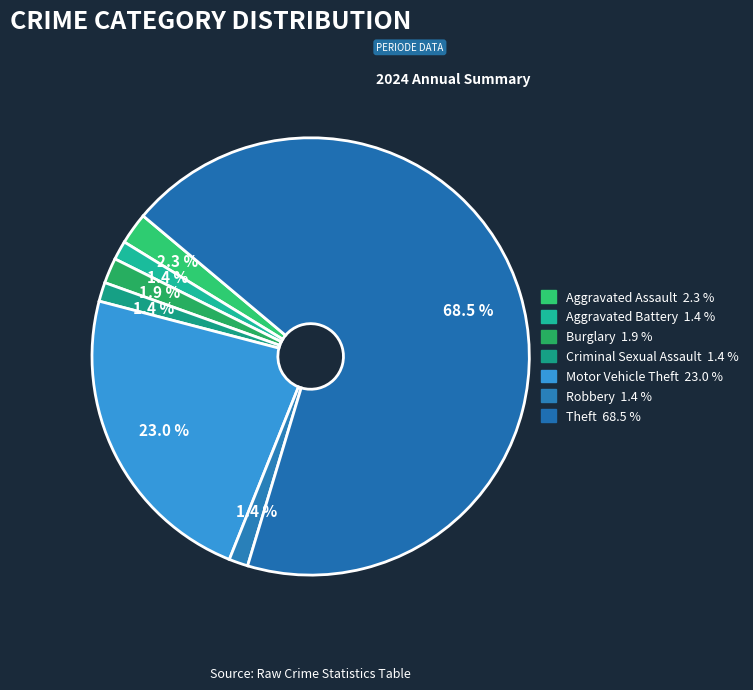

How many segments does this pie chart have?

7